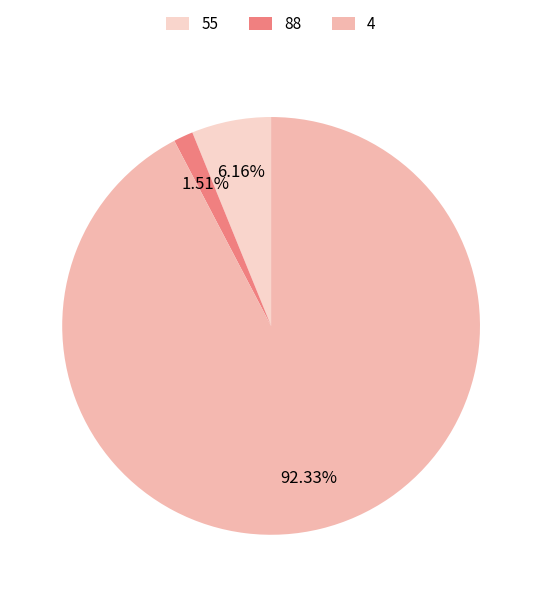

Does 55 account for over 50% of the chart?

No